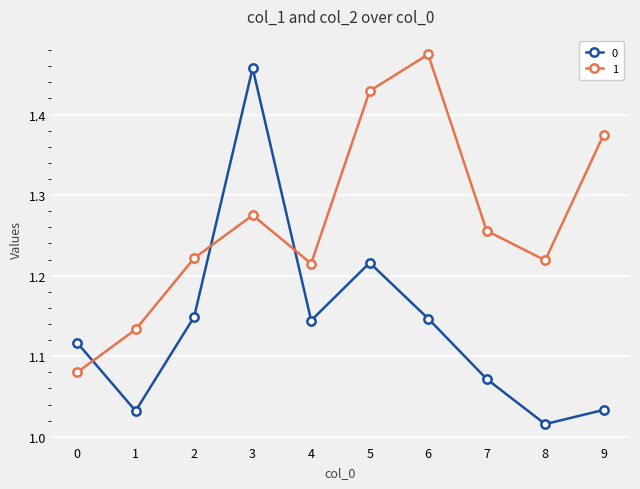

Which label corresponds to the largest value in the chart?

6